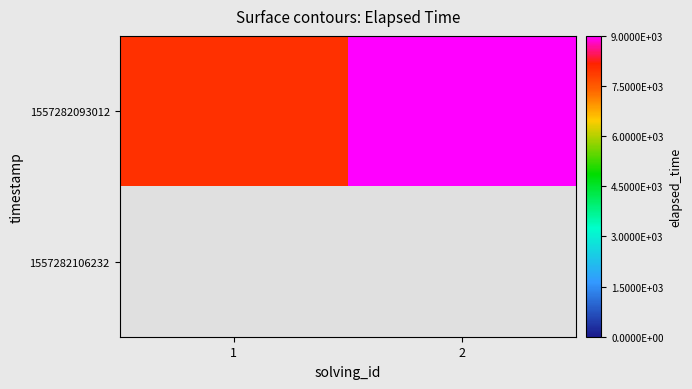

Is the value of 1557282106232 at 1 greater than the value of 1557282093012 at 2?

No